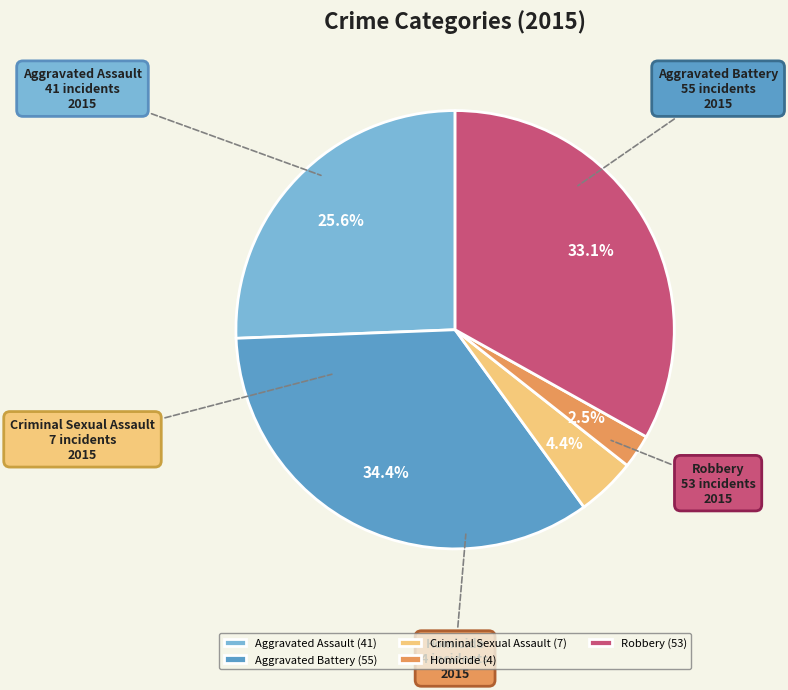

The Aggravated Battery slice represents 34% of the pie. True or false?

True